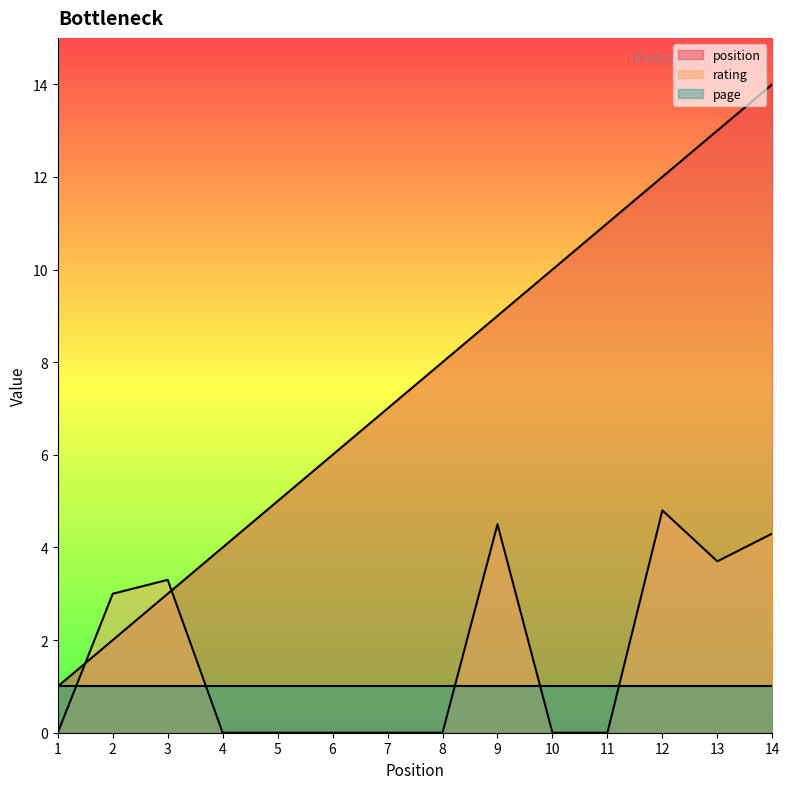

Rank the series by their maximum value, from highest to lowest.

position, rating, page